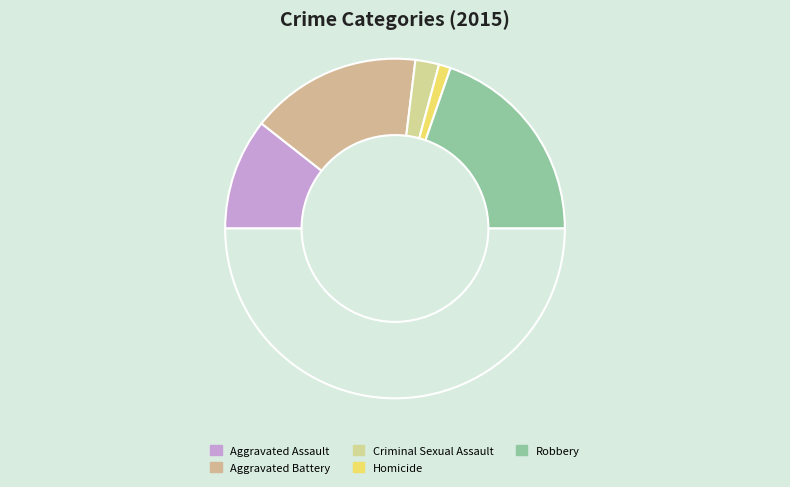

Which category has the biggest portion of the pie?

Robbery